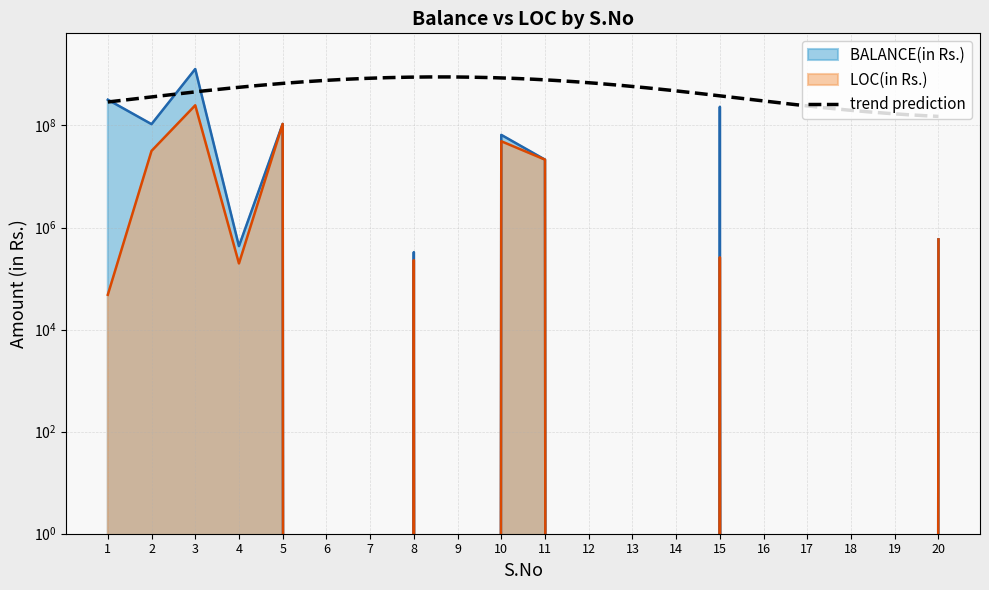

Reading left to right, transcribe all the data shown in this chart.

BALANCE(in Rs.): 319181252	105922569	1275179507	431560	107056911	0	0	329142	0	65297405	21369000	0	0	0	231691198	0	0	0	0	585215
LOC(in Rs.): 48081	31676244	247917903	197531	107056911	0	0	229000	0	48973054	21369000	0	0	0	260399	0	0	0	0	585215